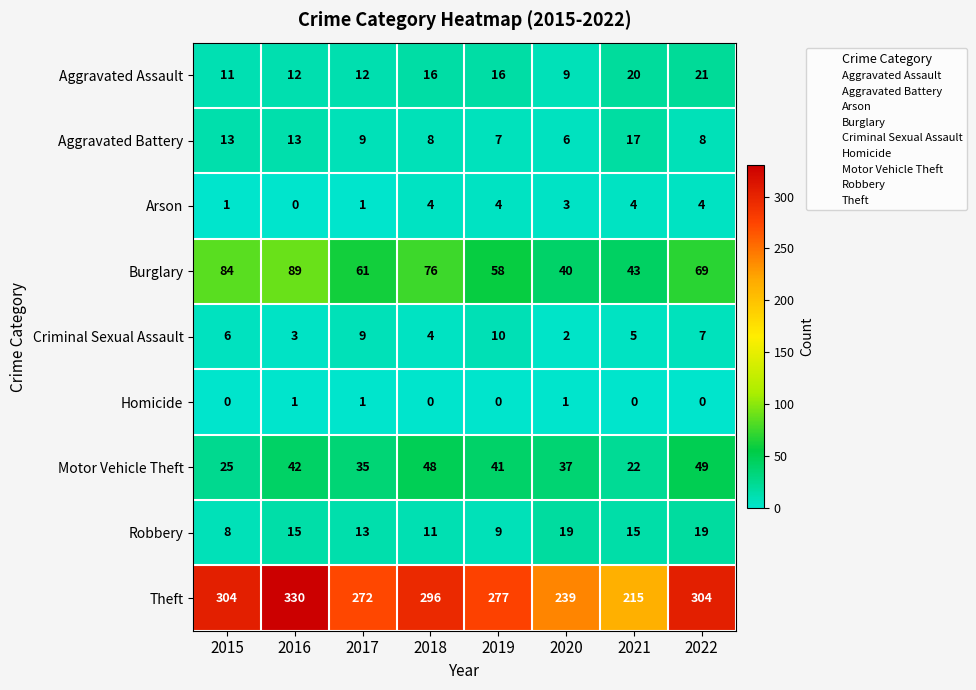

At which category is the sum across all series the highest?

2016